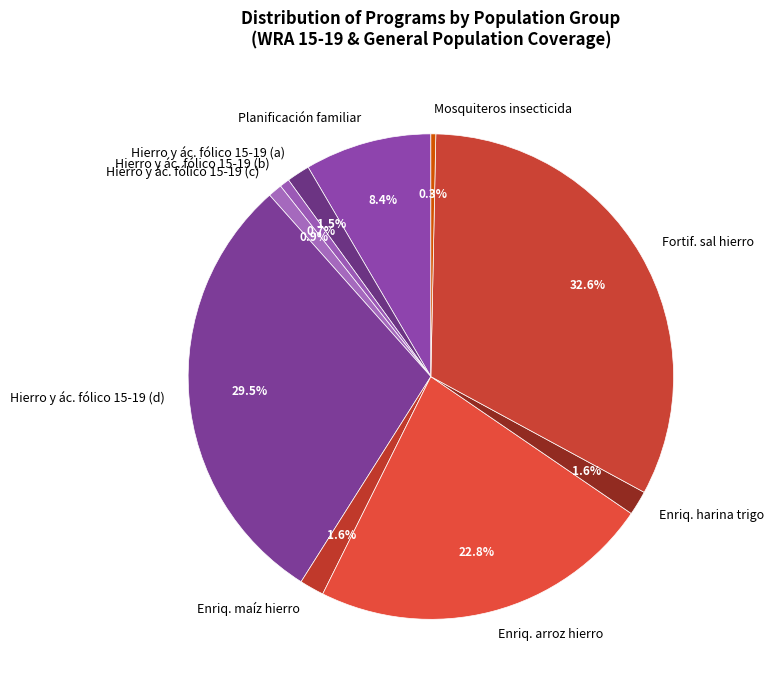

To the nearest percent, what is the average slice percentage?

10%